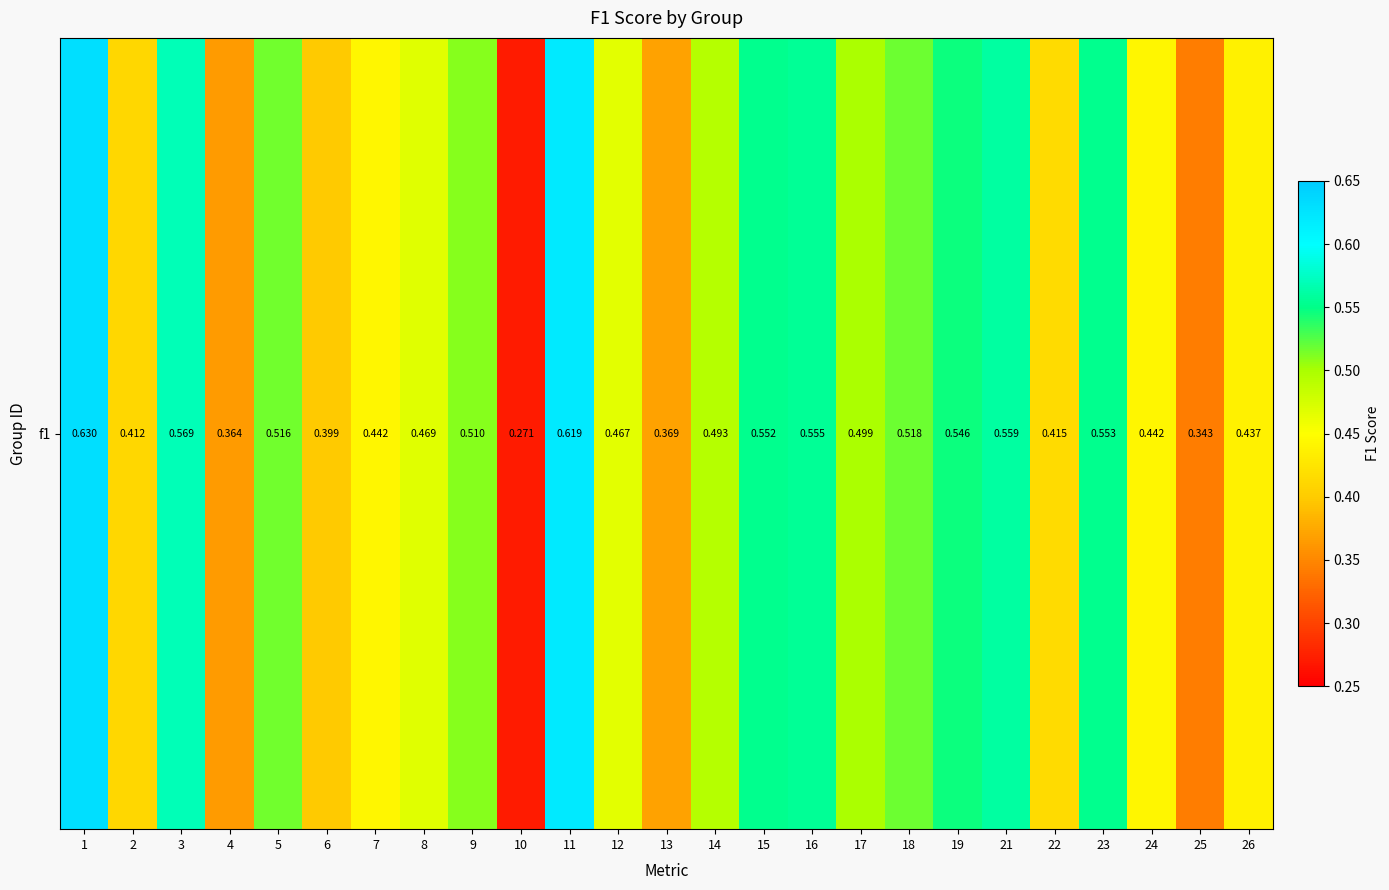

Which has a higher value, 25 or 13?

13